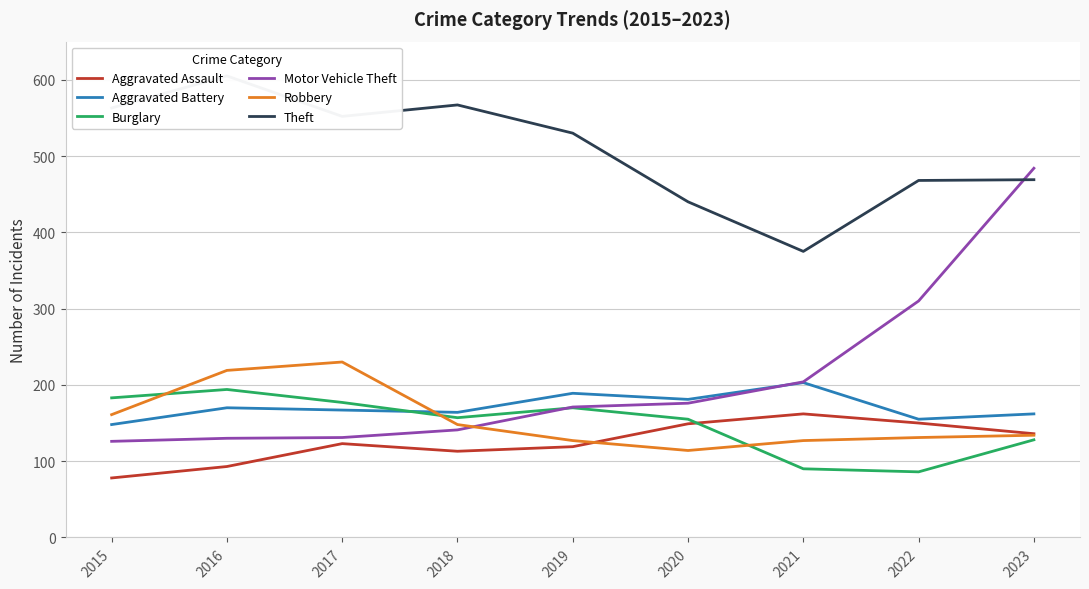

Is this an area chart (filled region under the line)?

No